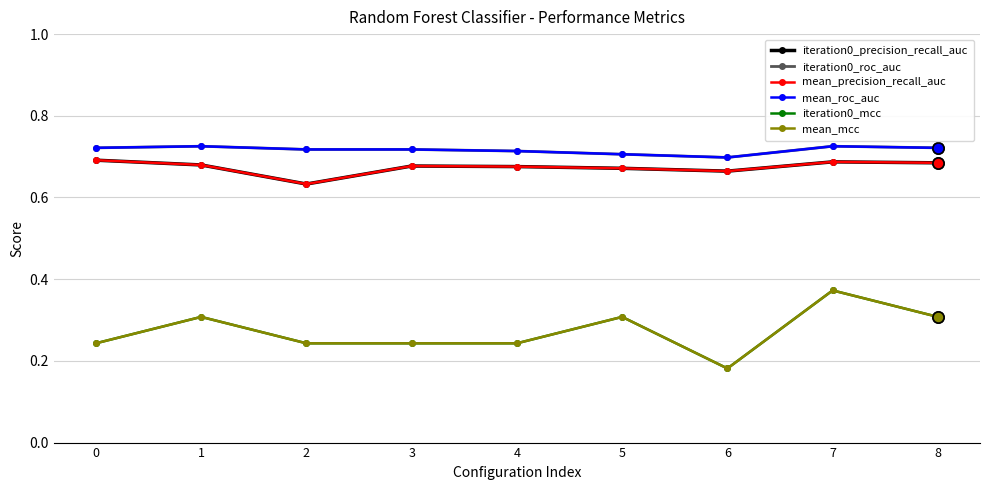

Does the chart have visible grid lines?

Yes